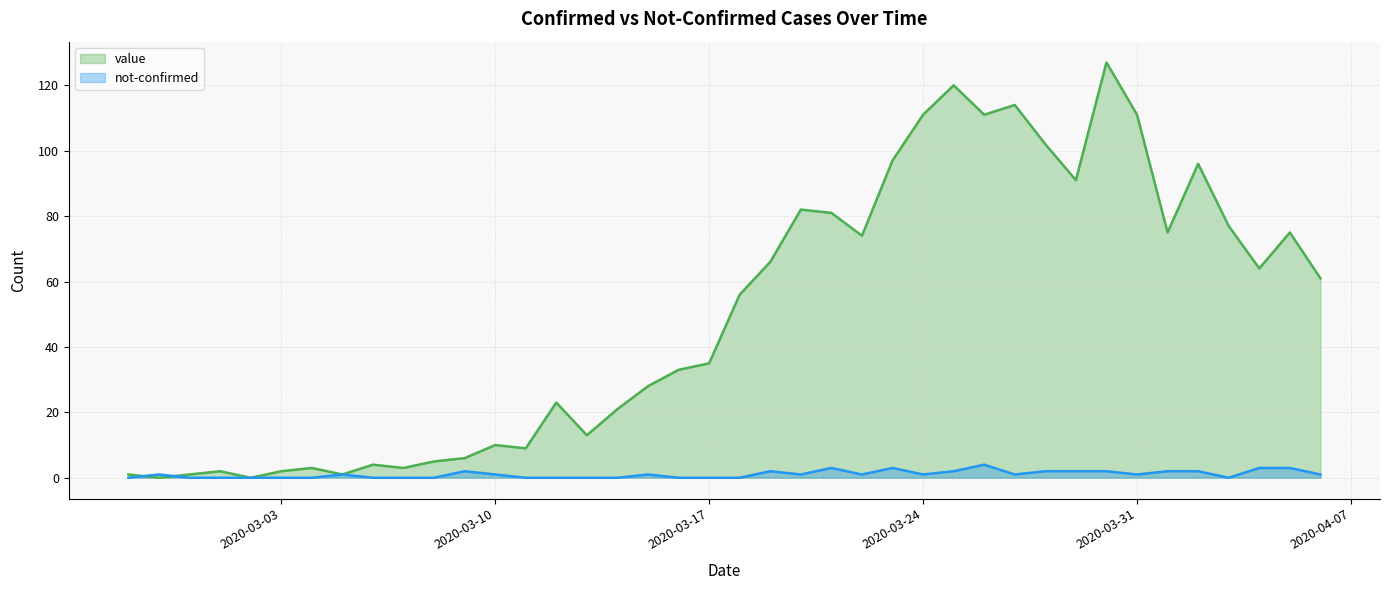

Does the chart display data point markers on the line(s)?

No